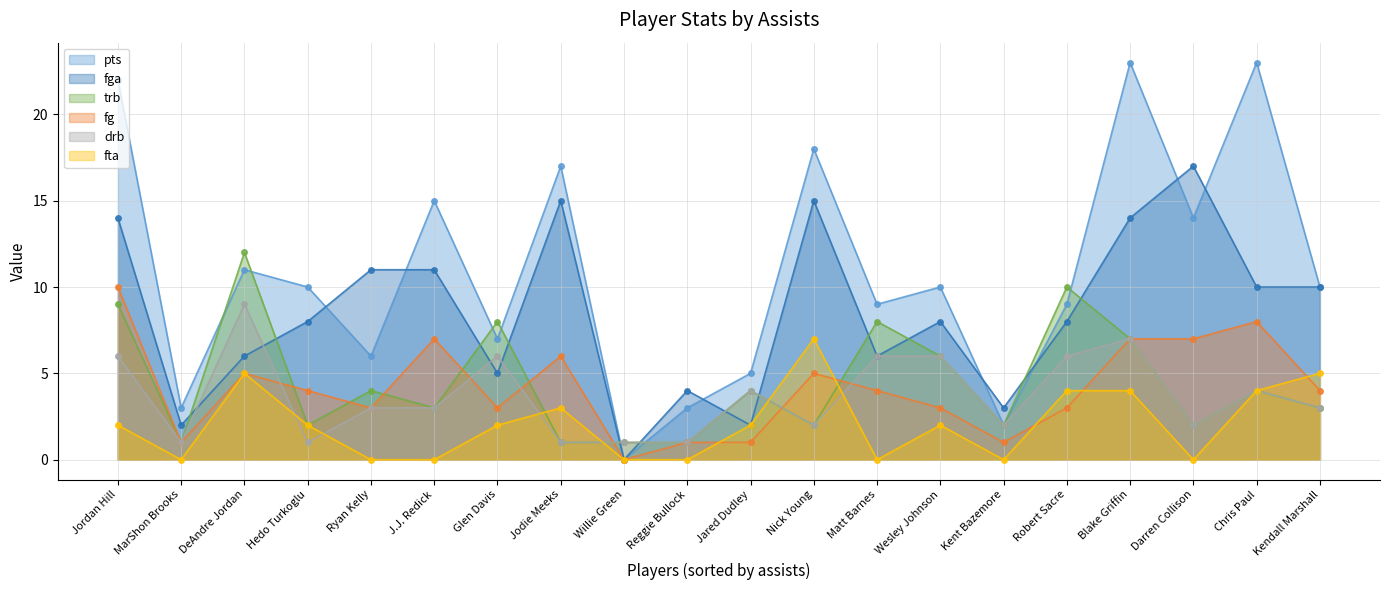

Which has a higher value, Blake Griffin or Wesley Johnson?

Blake Griffin